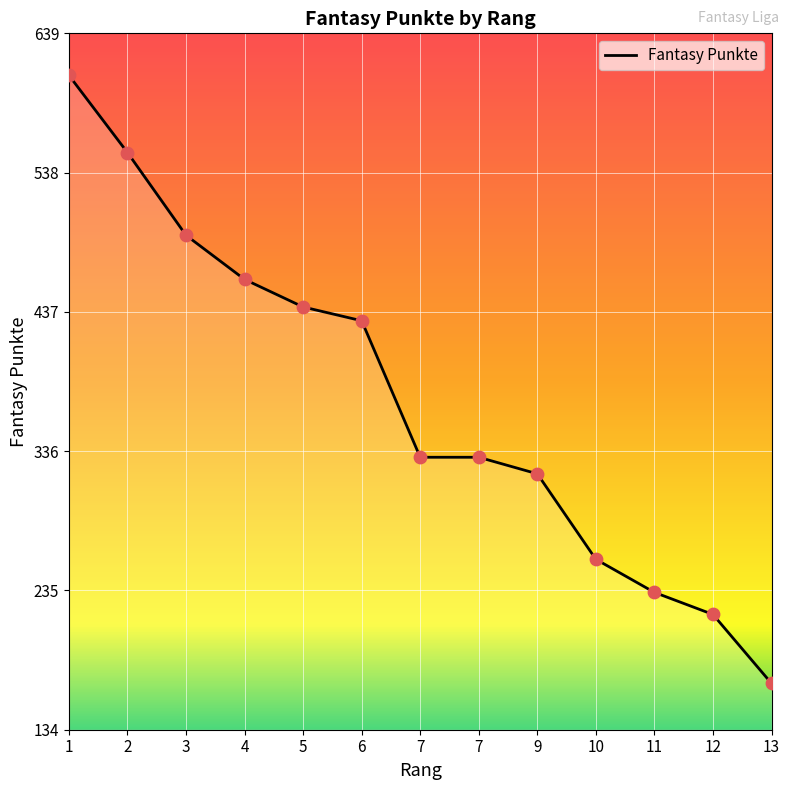

Which has a higher value, 3 or 7?

3